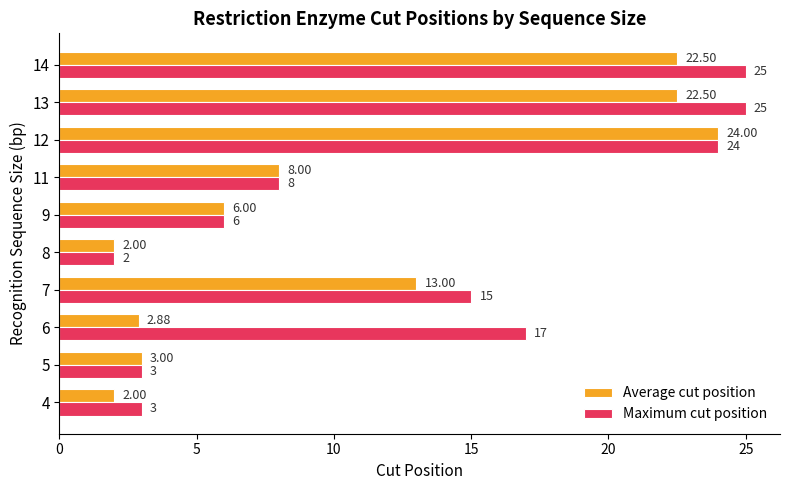

At which label is Maximum cut position closest to 13?

7